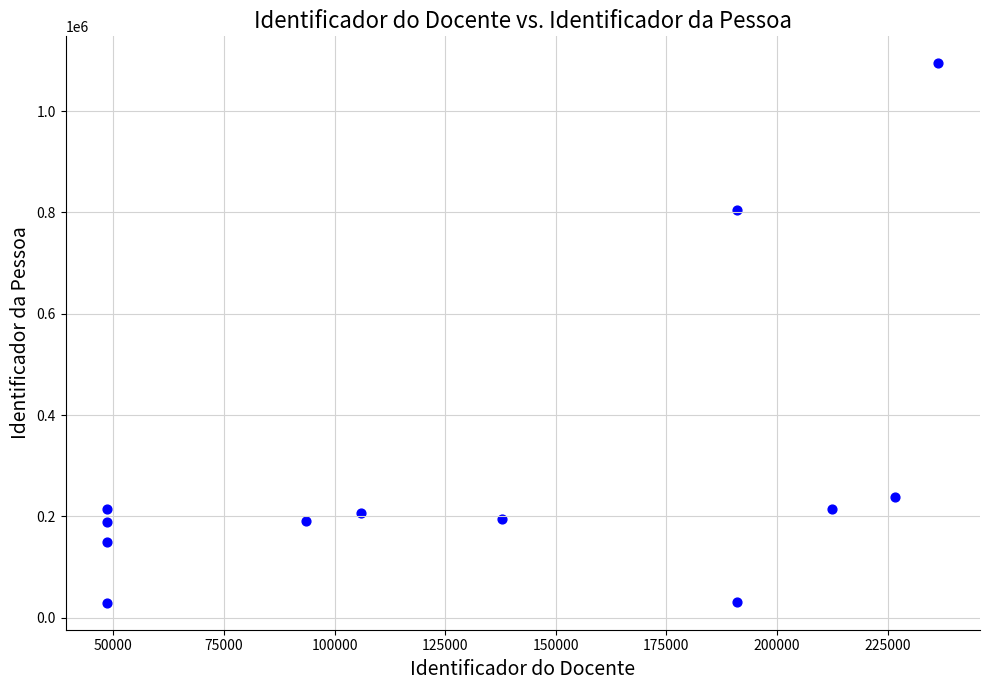

What Y value in the scatter plot is closest to 562013?

804089